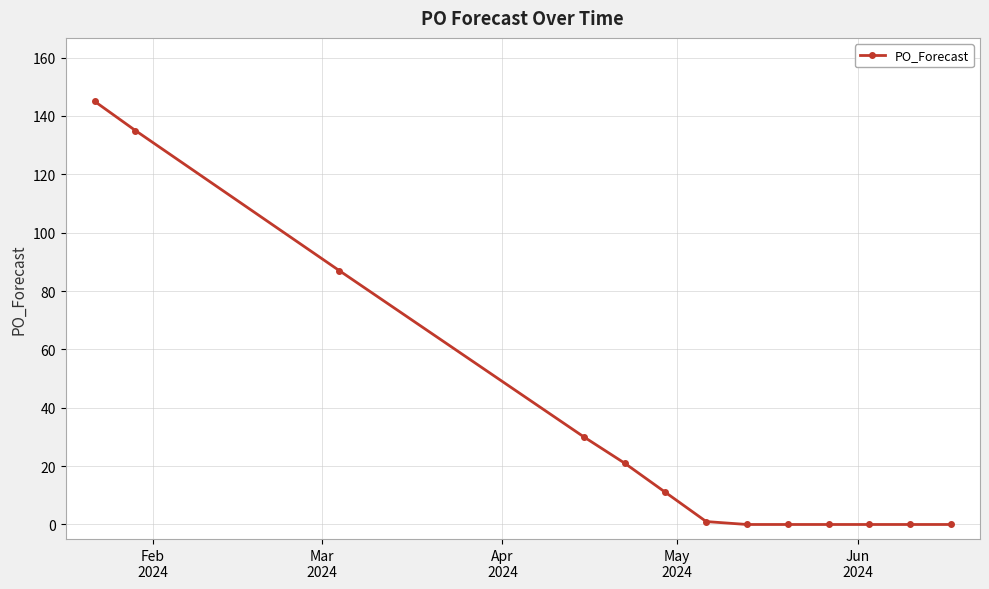

Reading left to right, extract all data points from this chart.

145	135	87	30	21	11	1	0	0	0	0	0	0